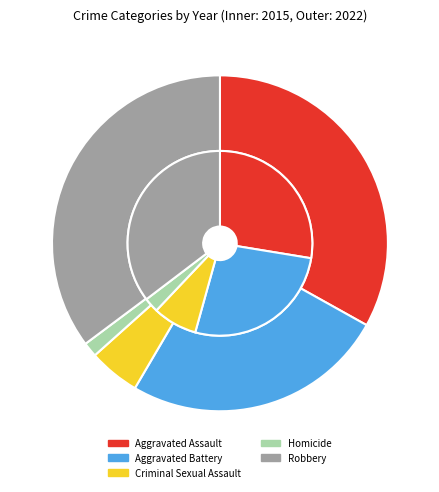

To the nearest percent, what portion does Criminal Sexual Assault represent?

8%